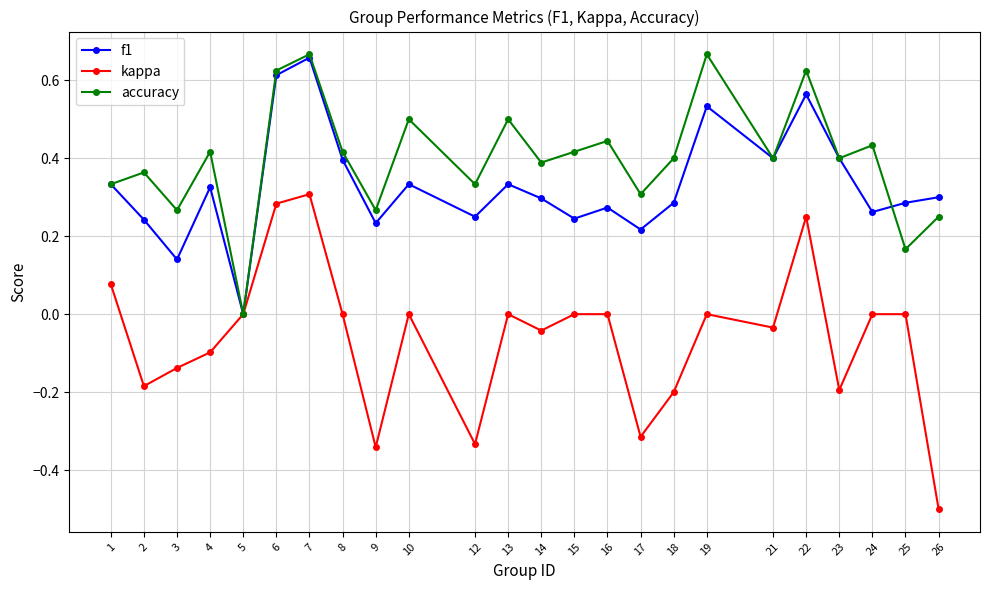

The kappa series shows -0.5 at 12. True or false?

False